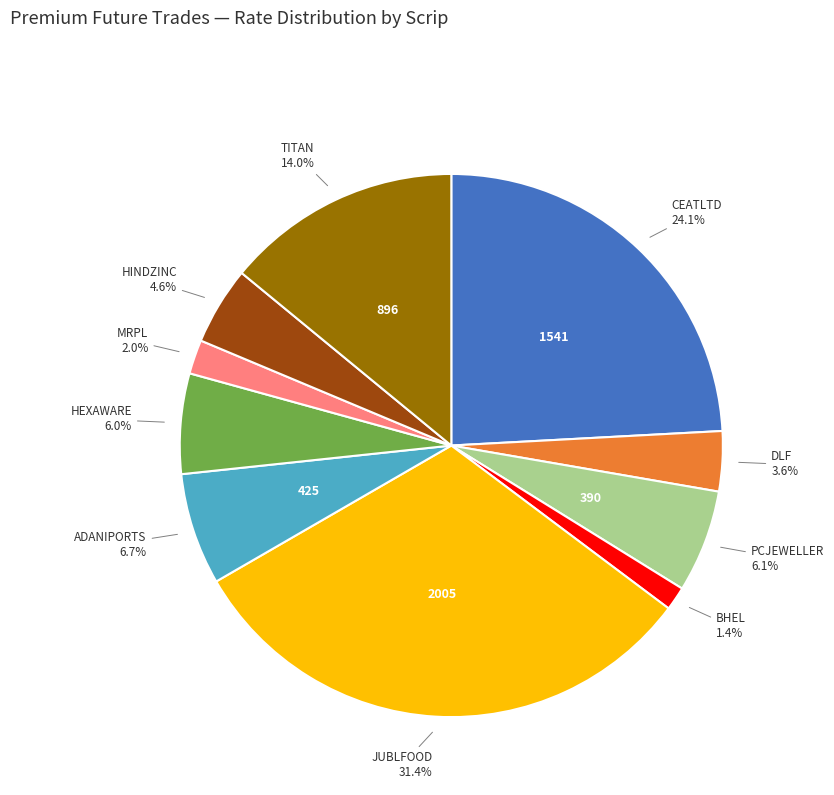

Do BHEL and ADANIPORTS together represent more than half of the pie?

No